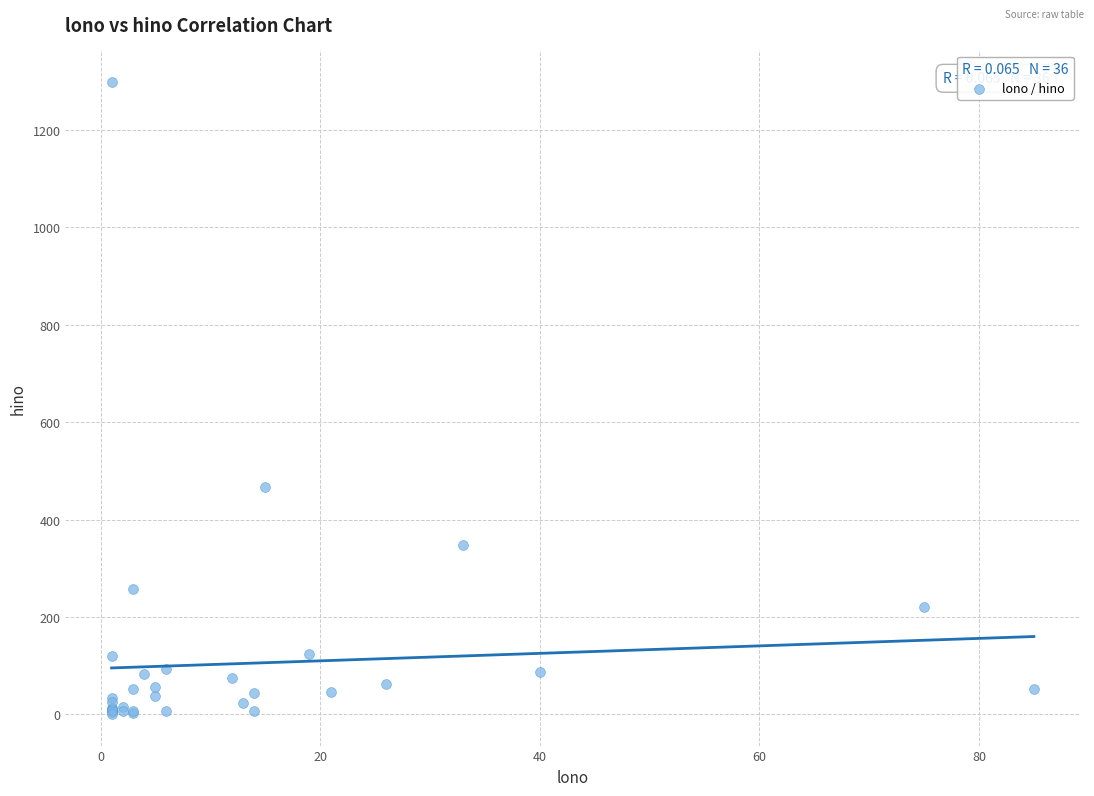

What Y value in the scatter plot is closest to 649?

466